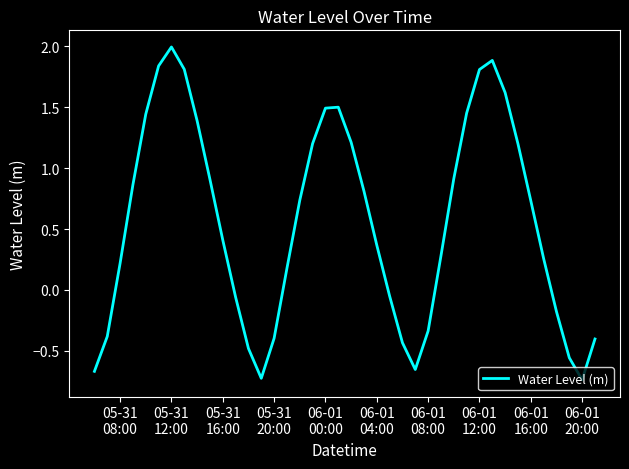

Reading left to right, list all the values displayed in this chart.

-0.7	-0.4	0.2	0.9	1.4	1.8	2.0	1.8	1.4	0.9	0.4	-0.1	-0.5	-0.7	-0.4	0.2	0.7	1.2	1.5	1.5	1.2	0.8	0.4	-0.1	-0.4	-0.7	-0.3	0.3	0.9	1.5	1.8	1.9	1.6	1.2	0.7	0.3	-0.2	-0.6	-0.7	-0.4